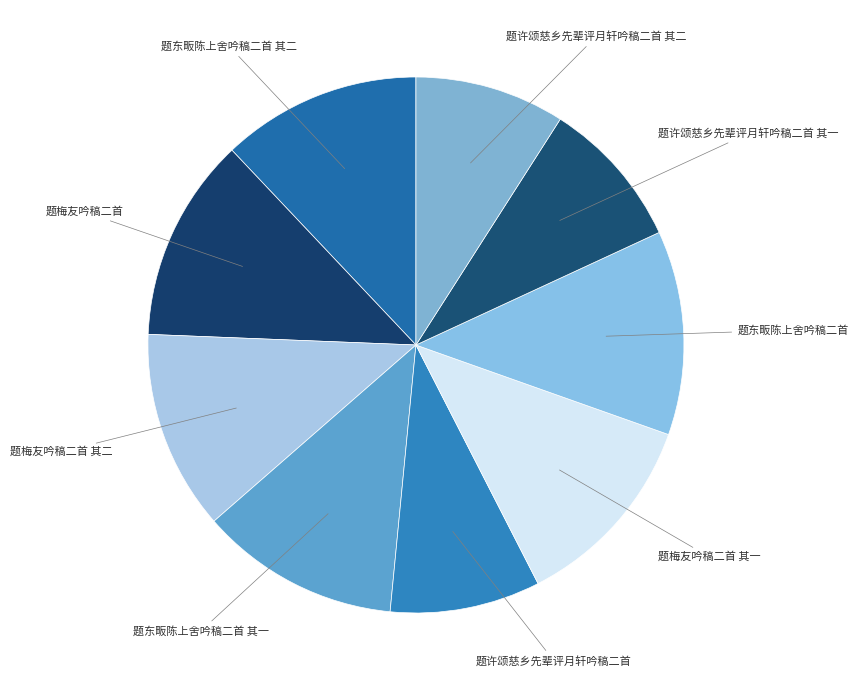

Which slice is the largest?

题梅友吟稿二首